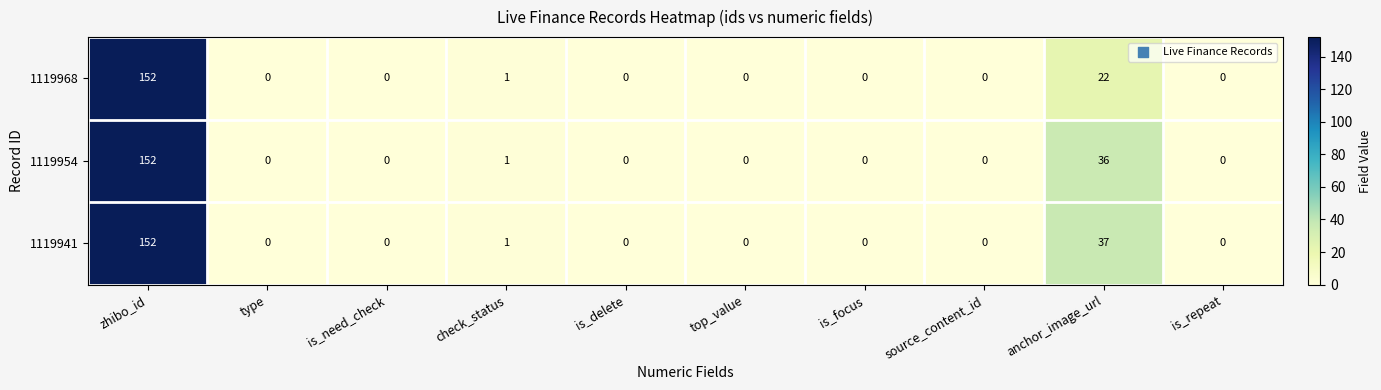

How many data points in 1119968 are above 0?

3